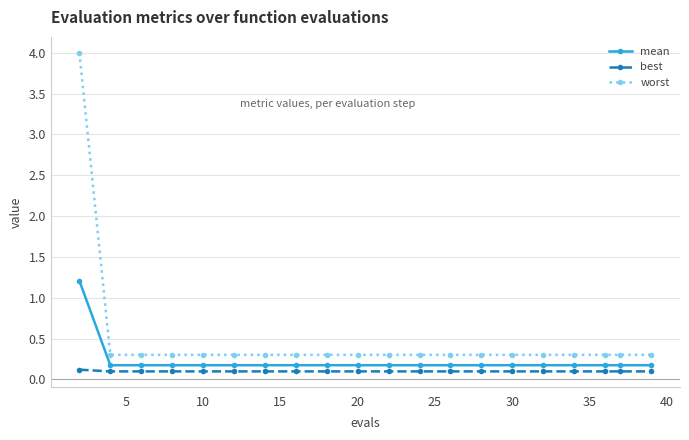

List the series in order of their peak value, lowest first.

best, mean, worst